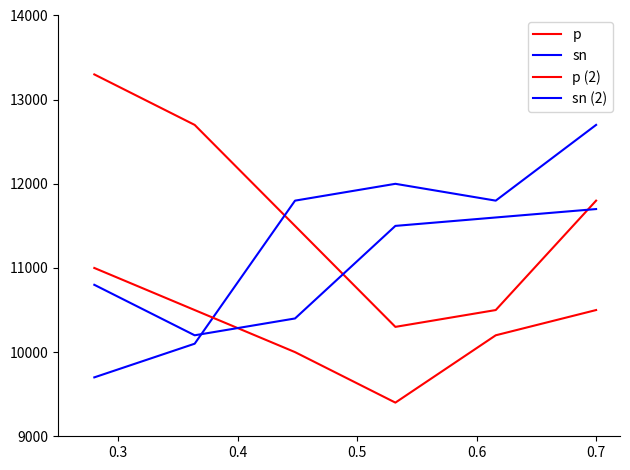

Is this an area chart (filled region under the line)?

No